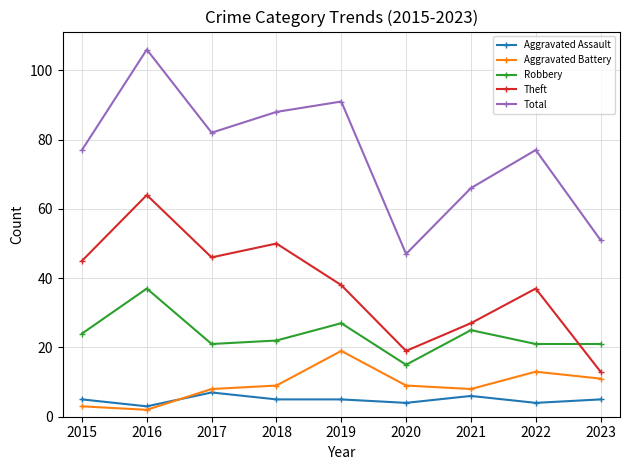

At which category is the sum across all series the highest?

2016